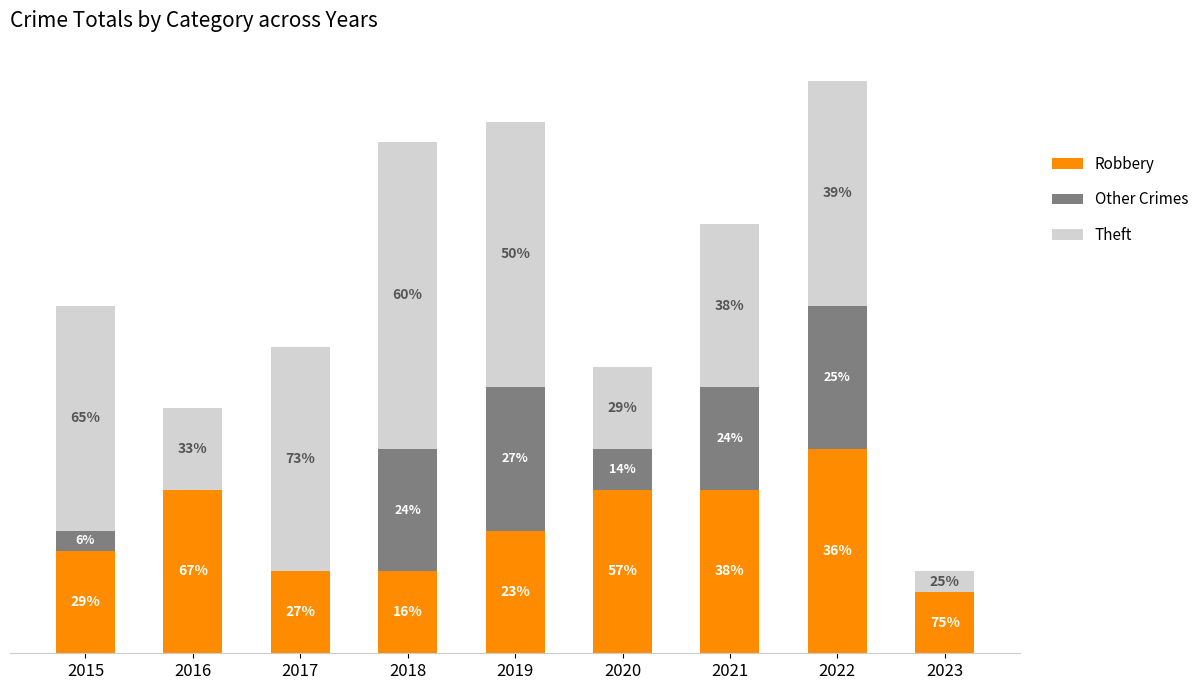

True or false: Theft has a value of 4 at 2016.

True